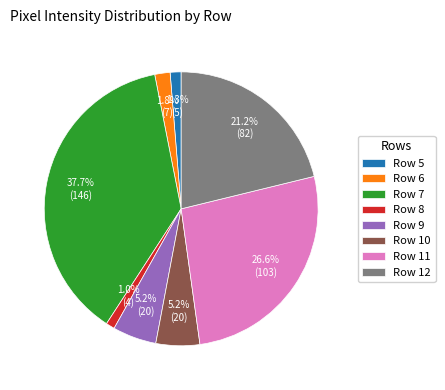

What percentage is the Row 7 slice, to the nearest percent?

38%